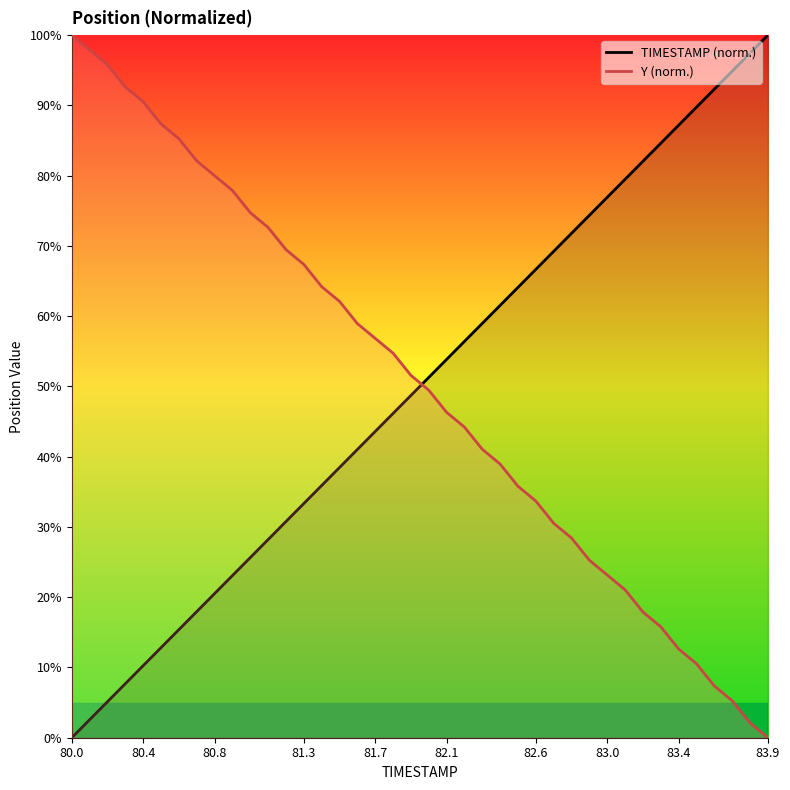

Reading left to right, transcribe all the data shown in this chart.

TIMESTAMP: 0.0	2.6	5.1	7.7	10.3	12.8	15.4	17.9	20.5	23.1	25.6	28.2	30.8	33.3	35.9	38.5	41.0	43.6	46.2	48.7	51.3	53.8	56.4	59.0	61.5	64.1	66.7	69.2	71.8	74.4	76.9	79.5	82.1	84.6	87.2	89.7	92.3	94.9	97.4	100.0
Y: 100.0	97.9	95.8	92.6	90.5	87.4	85.3	82.1	80.0	77.9	74.7	72.6	69.5	67.4	64.2	62.1	58.9	56.8	54.7	51.6	49.5	46.3	44.2	41.1	38.9	35.8	33.7	30.5	28.4	25.3	23.2	21.1	17.9	15.8	12.6	10.5	7.4	5.3	2.1	0.0